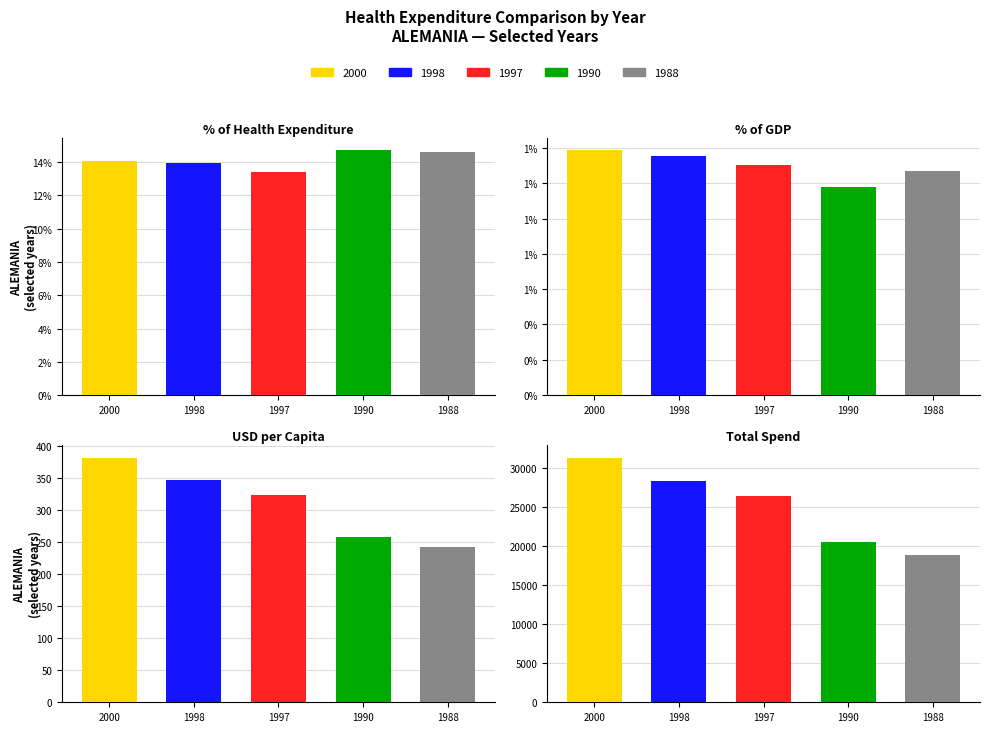

Which series has the largest range (max minus min)?

TOTAL_SPEND